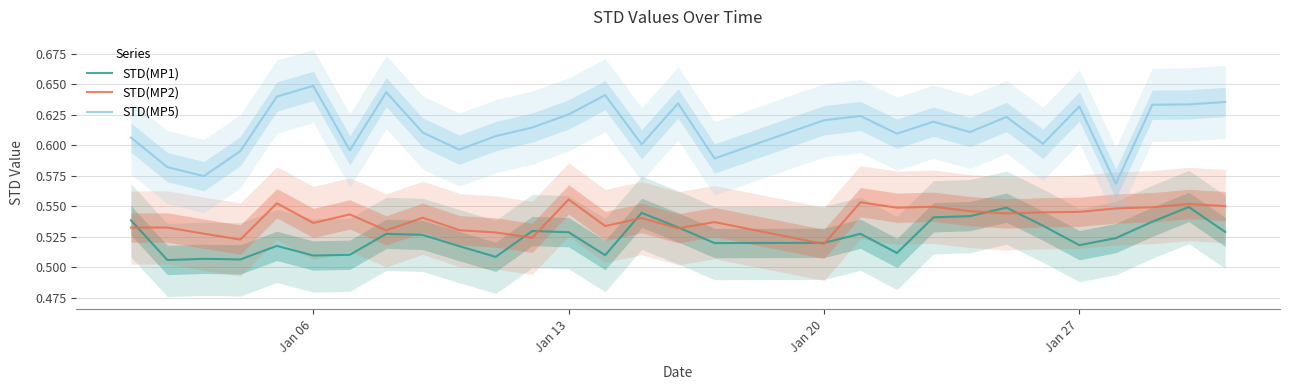

True or false: STD(MP5) and STD(MP2) cross at least once.

False